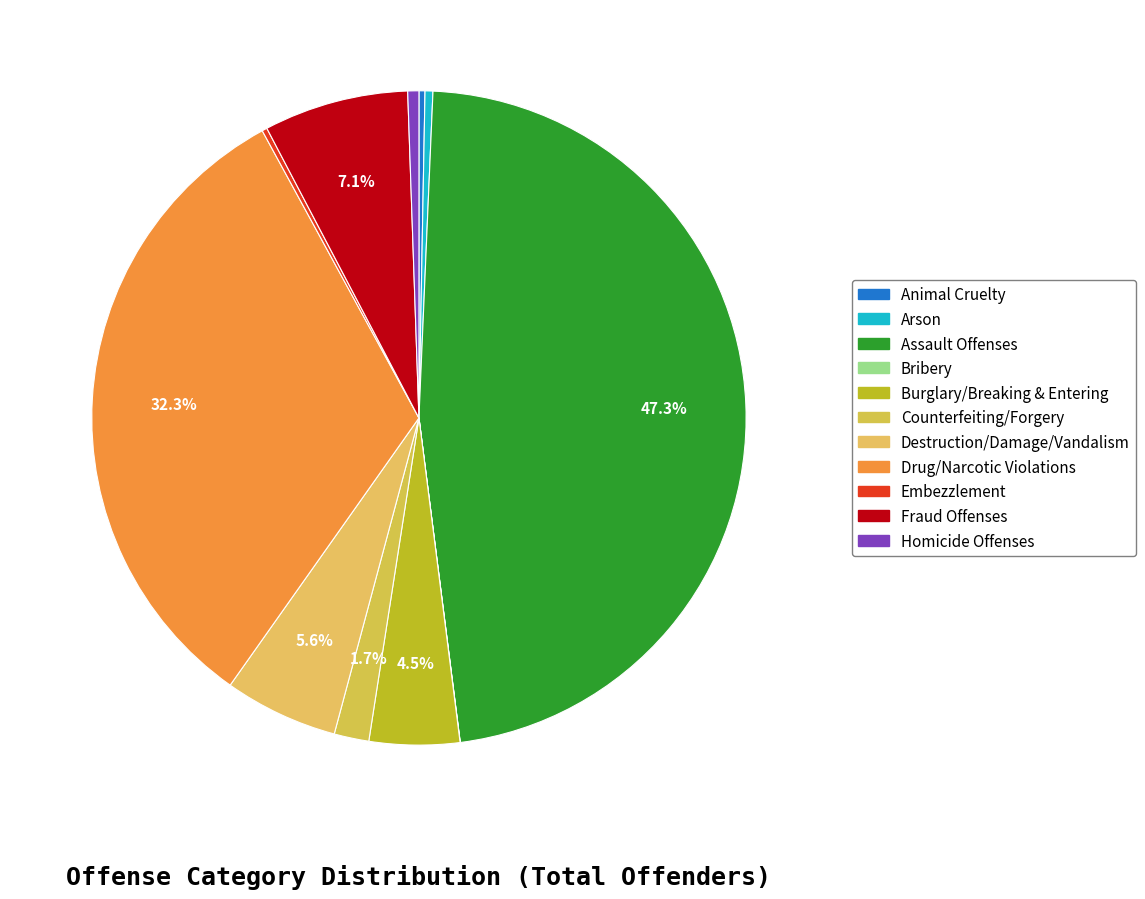

True or false: Animal Cruelty accounts for 11% of the total.

False